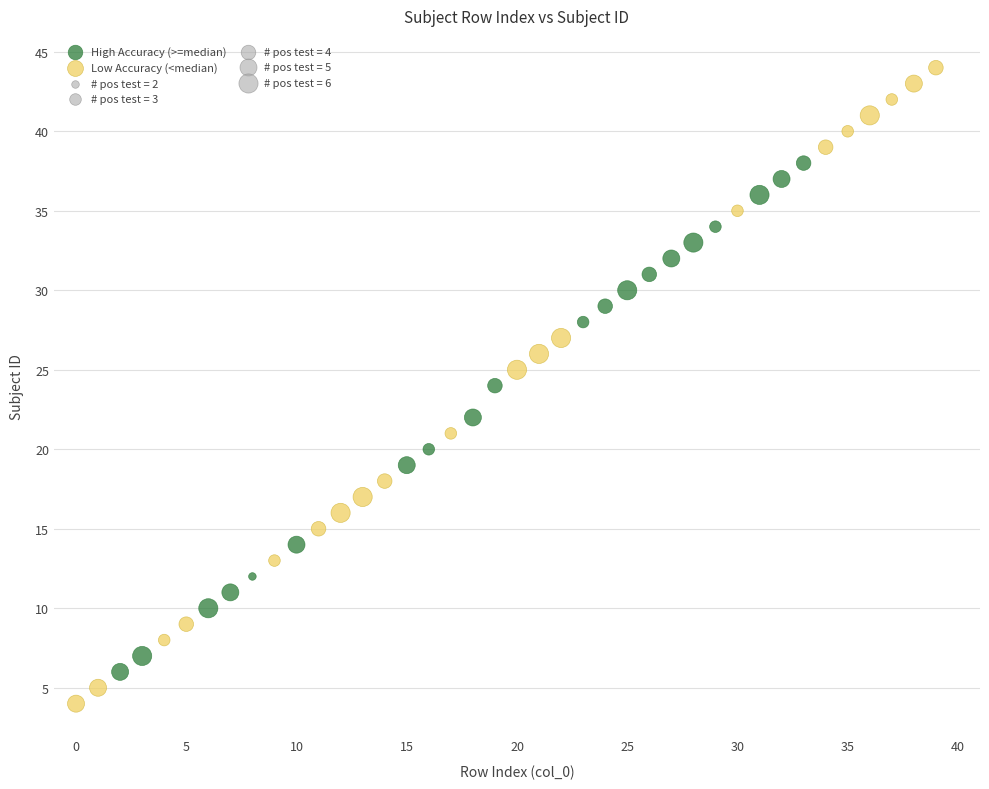

Which series reaches the maximum Y coordinate?

Low Accuracy (<median)